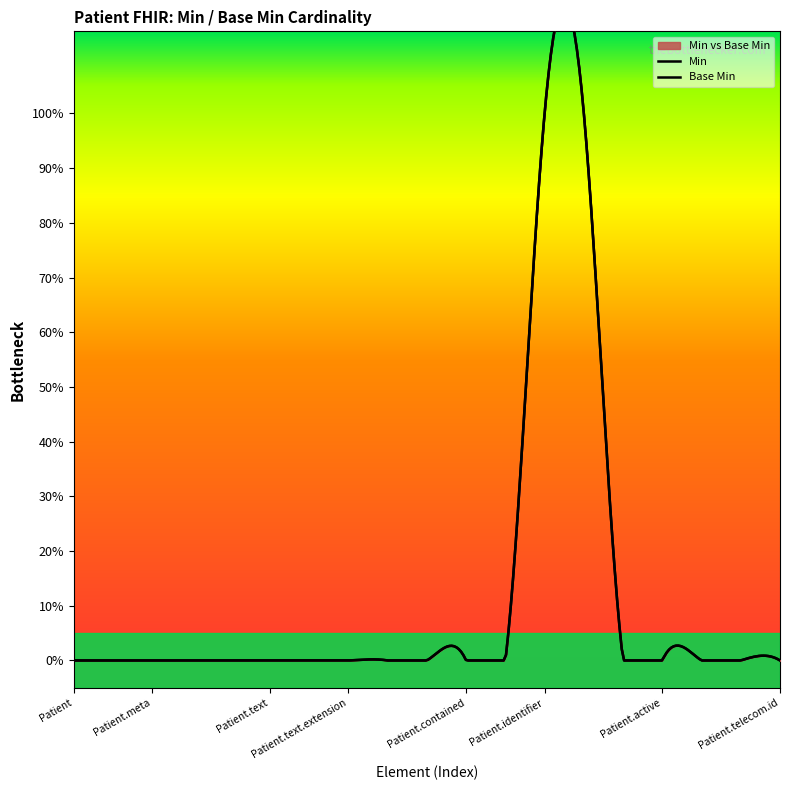

What is the difference between the second highest and minimum values in the Min series?

1